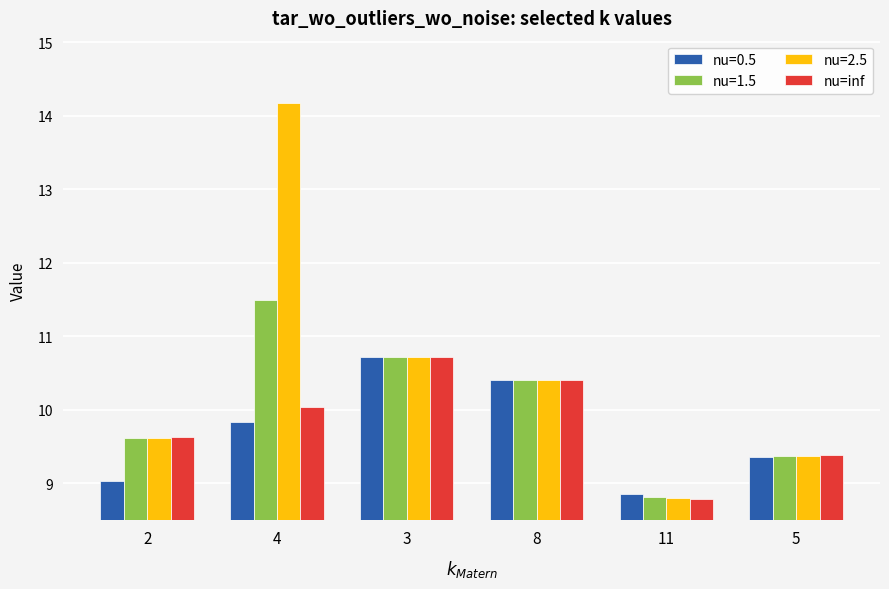

What is the label of the 3rd bar from the right?

8